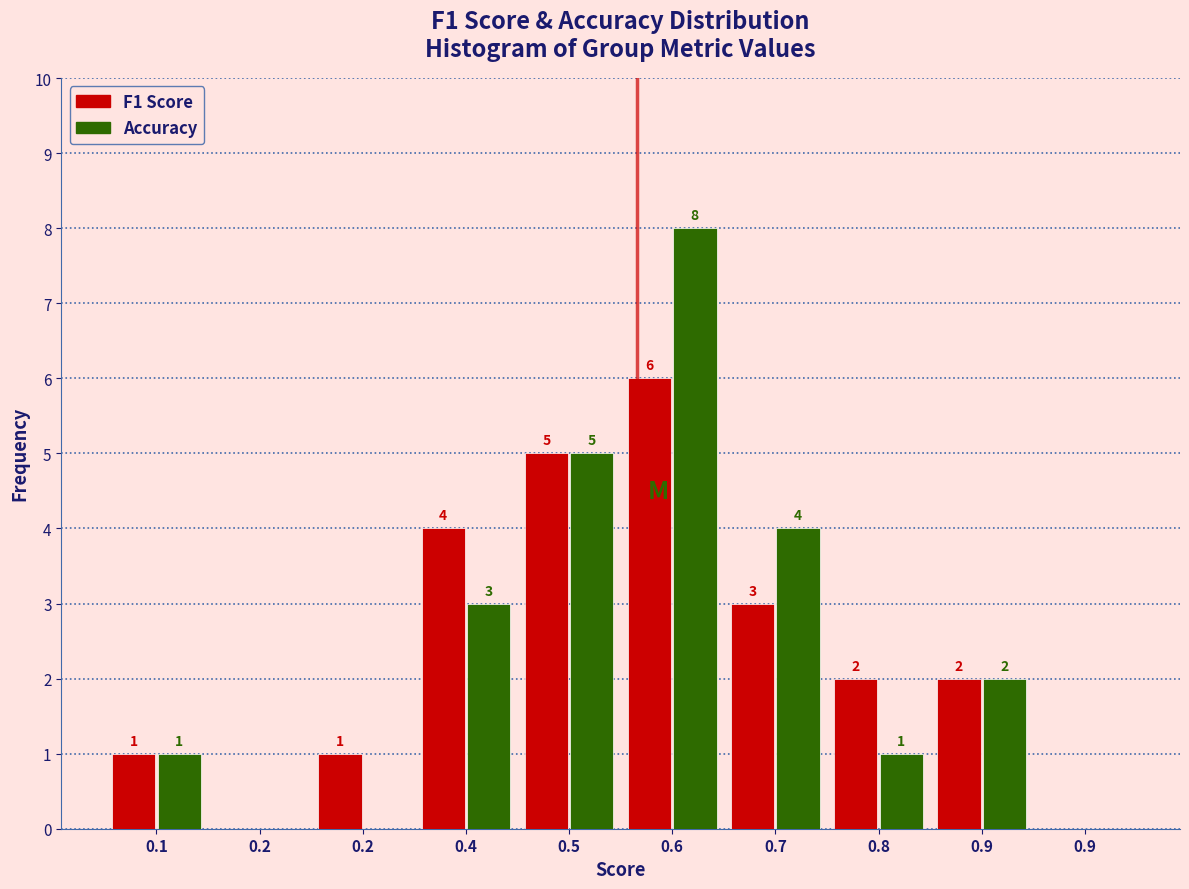

How many categories are shown in the chart?

10